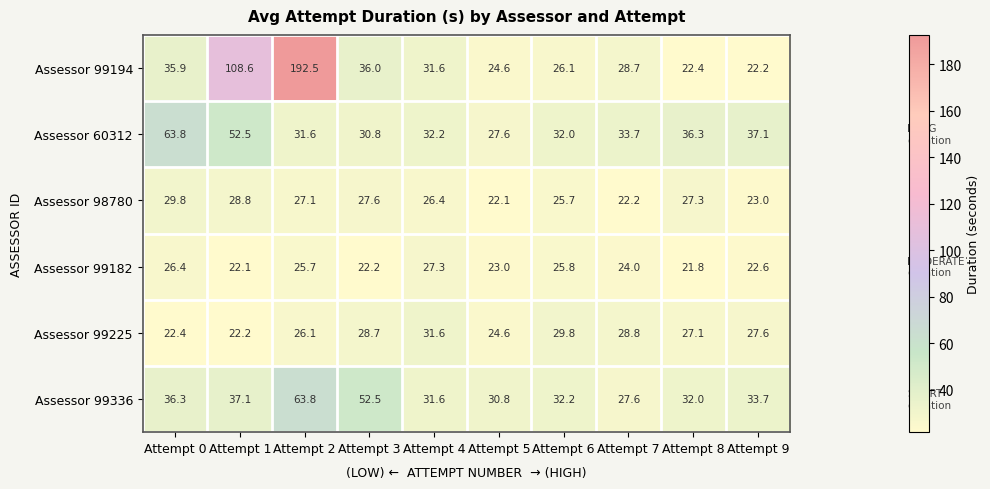

Where is Assessor 99182 nearest to the value 24?

Attempt 7